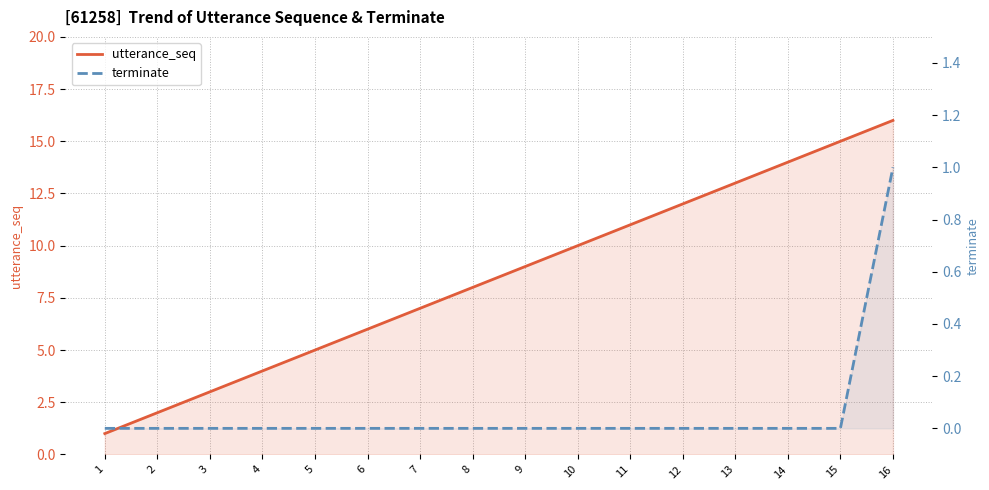

True or false: utterance_seq and terminate intersect in this chart.

False